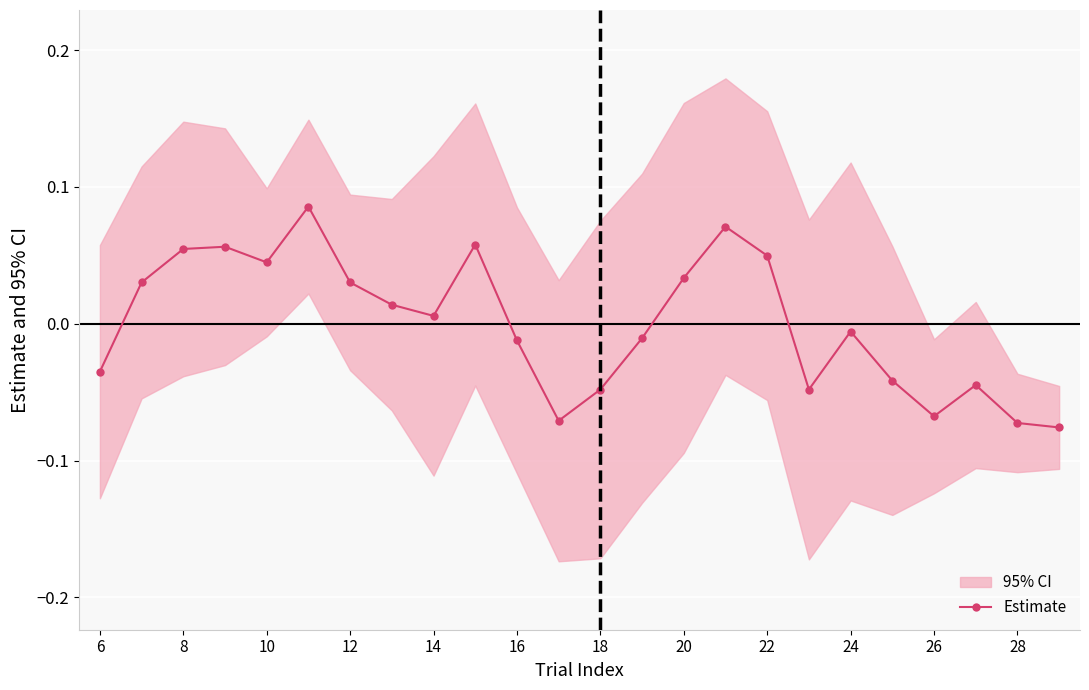

Reading left to right, transcribe all the data shown in this chart.

-0.0	0.0	0.1	0.1	0.0	0.1	0.0	0.0	0.0	0.1	-0.0	-0.1	-0.0	-0.0	0.0	0.1	0.0	-0.0	-0.0	-0.0	-0.1	-0.0	-0.1	-0.1